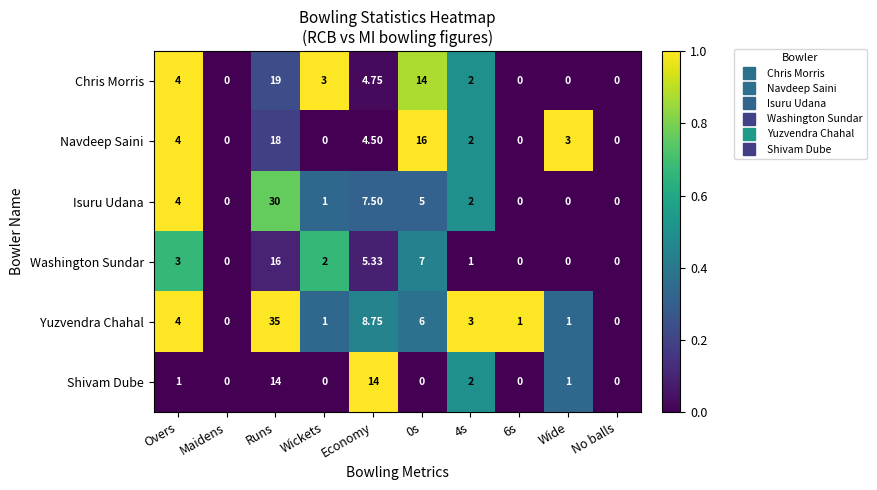

Rank the series at Economy from highest to lowest value.

Shivam Dube, Yuzvendra Chahal, Isuru Udana, Washington Sundar, Chris Morris, Navdeep Saini